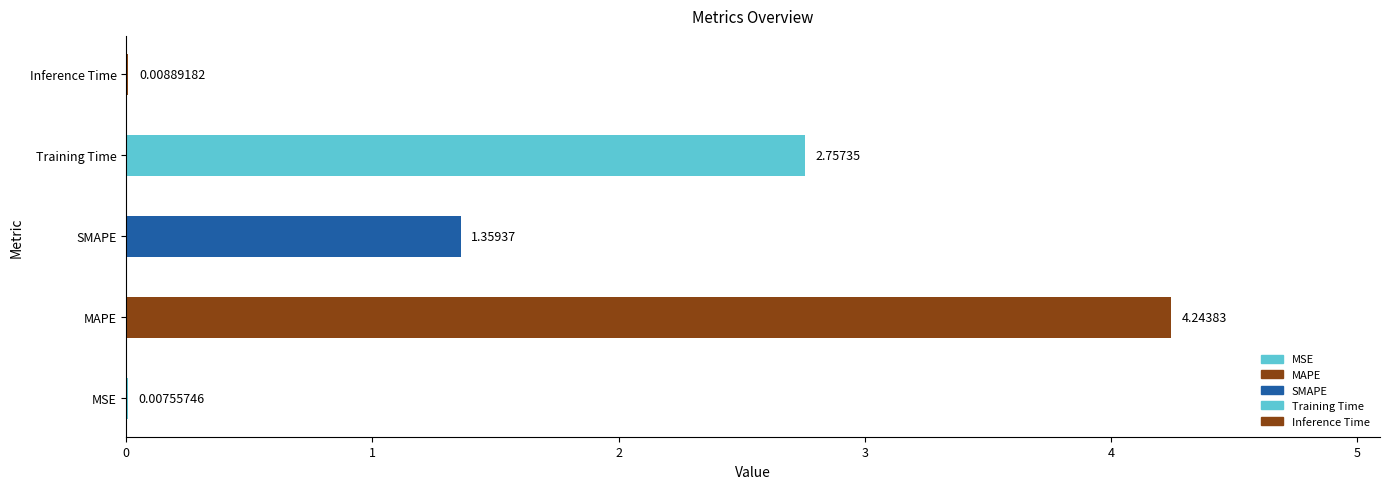

What is the sum of all values?

8.4